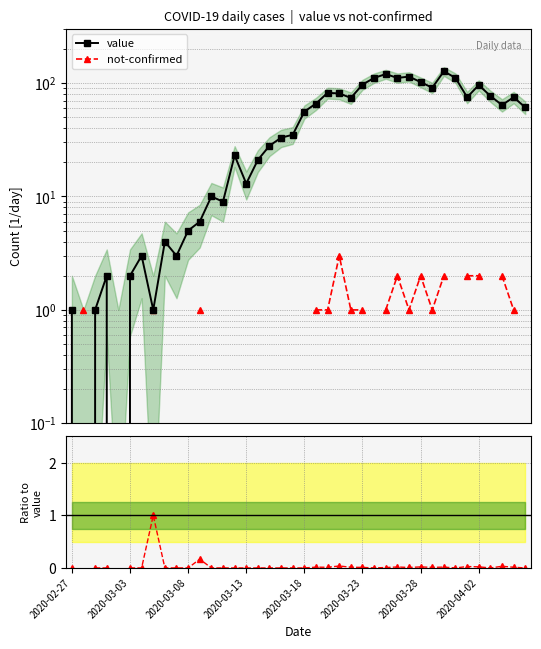

True or false: value and not-confirmed intersect in this chart.

False